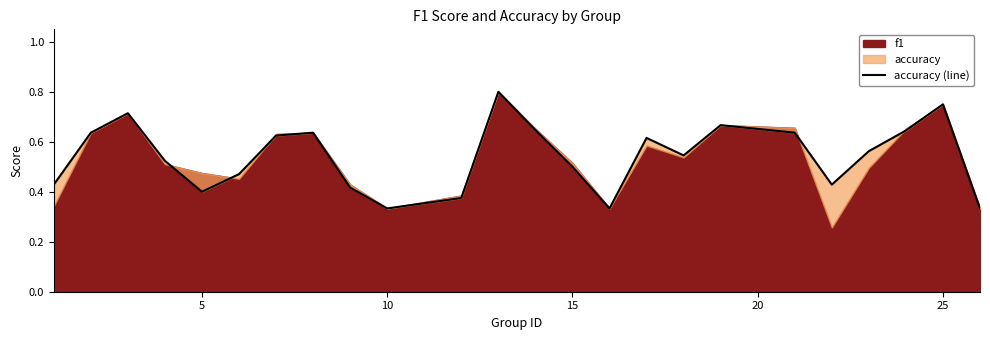

What is the minimum value shown in the chart?

0.3